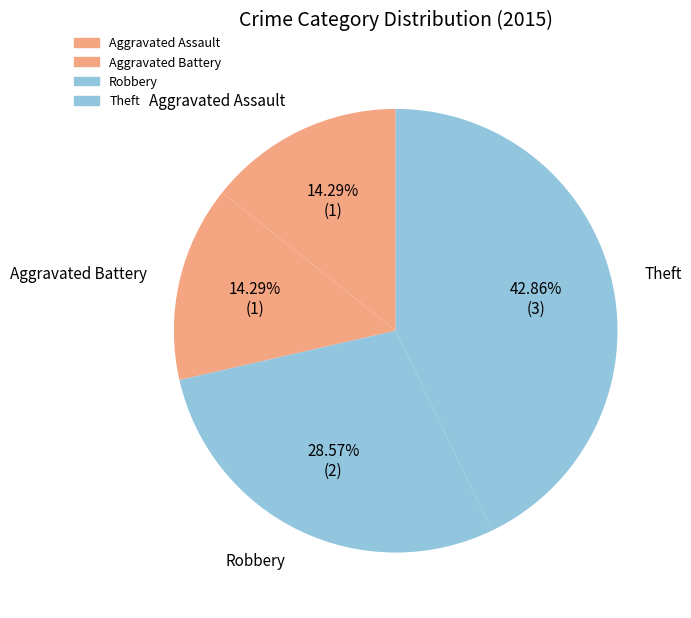

Which has a higher value, Robbery or Theft?

Theft